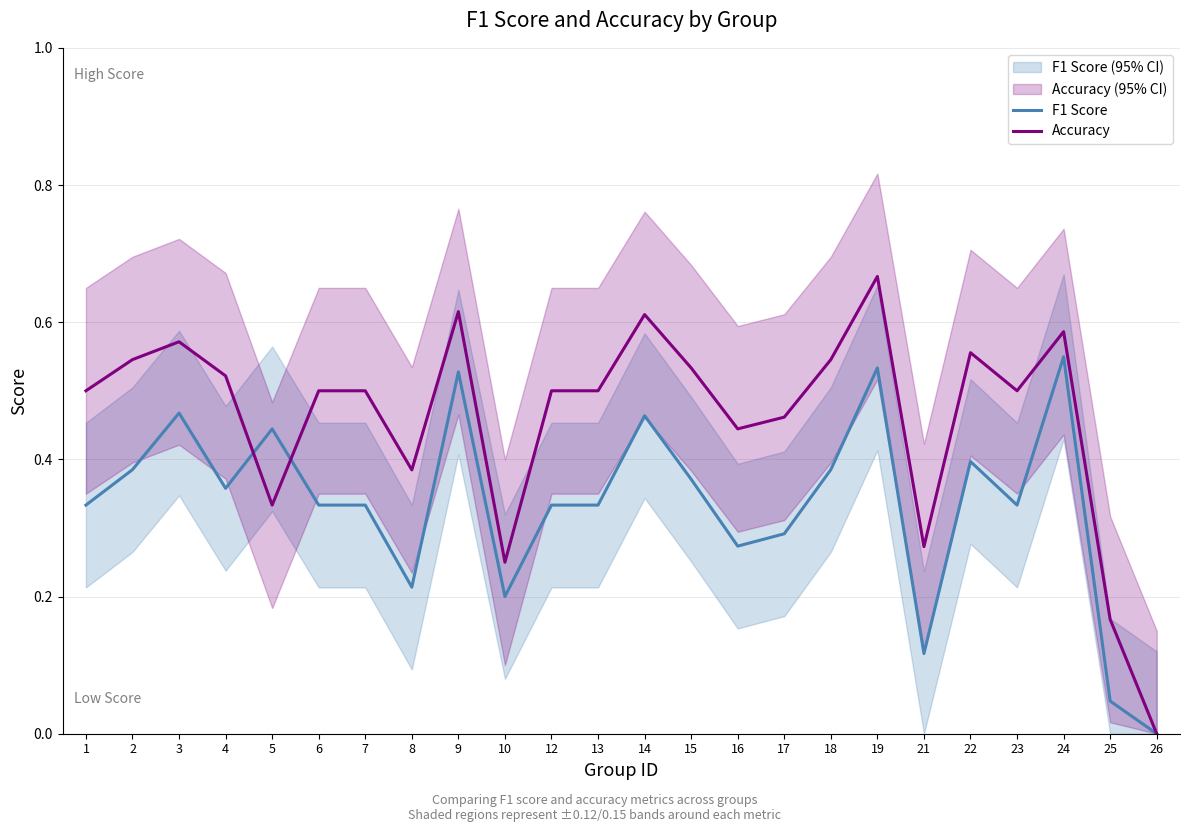

What is the total value across all series at 18?

0.9